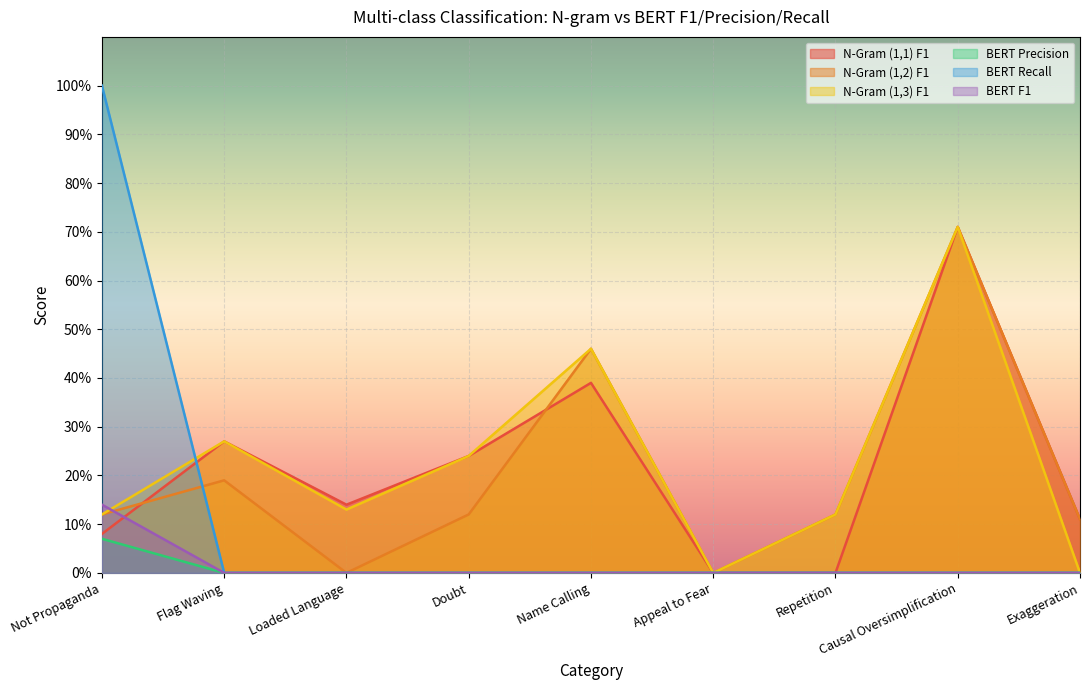

What is the difference between the maximum and minimum values in the N-Gram (1,1) F1 series?

0.7